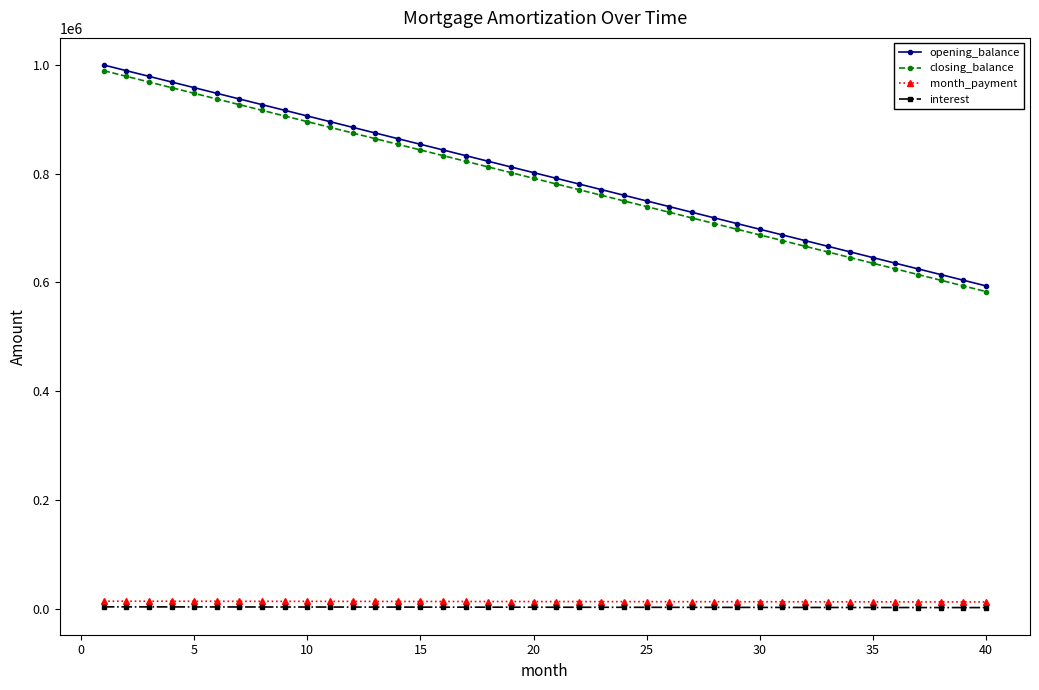

How many distinct data groups are displayed?

4